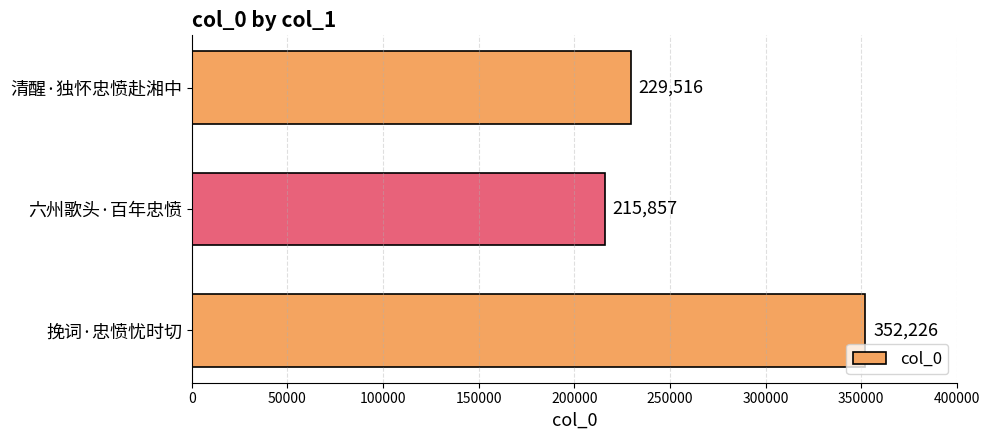

How many bars are there in total?

3